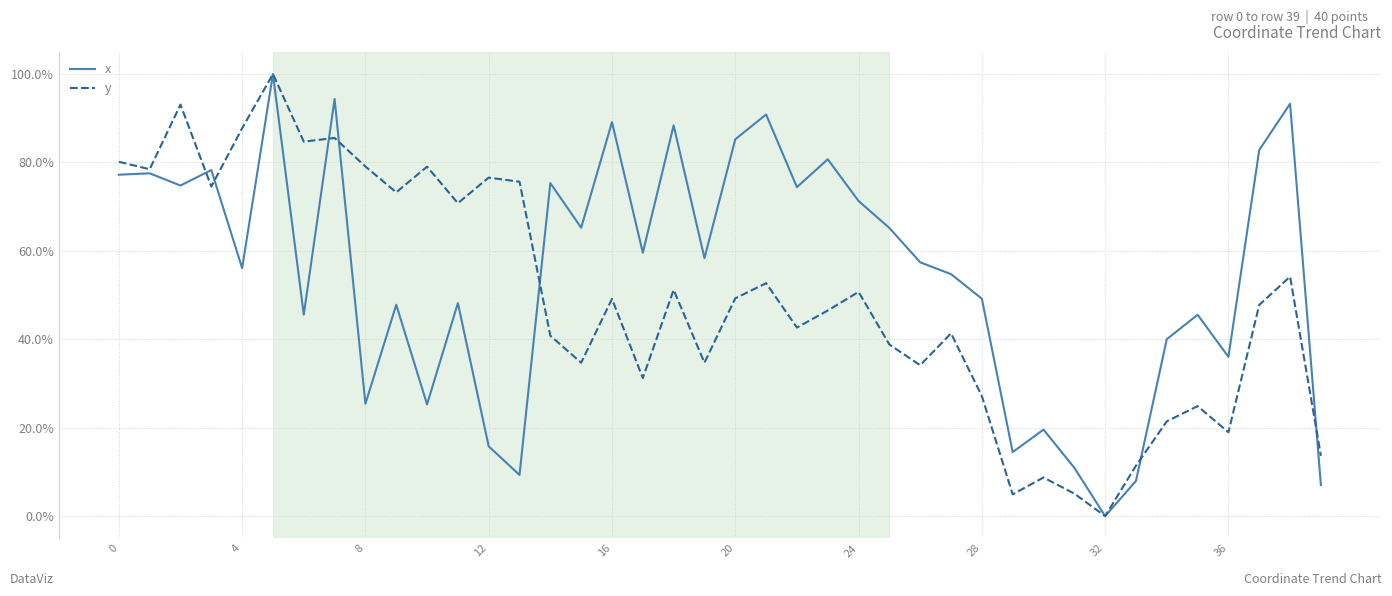

Which series has the largest total across all categories?

x